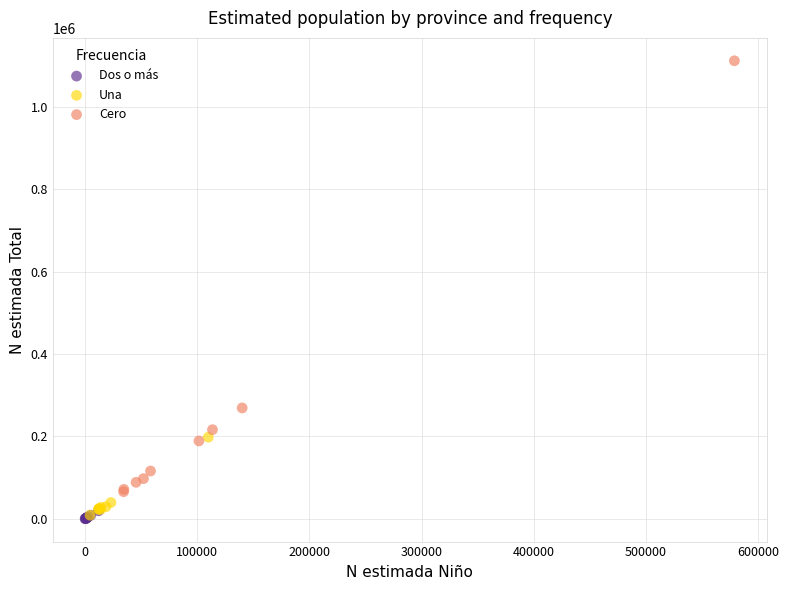

Which series reaches the maximum Y coordinate?

Cero